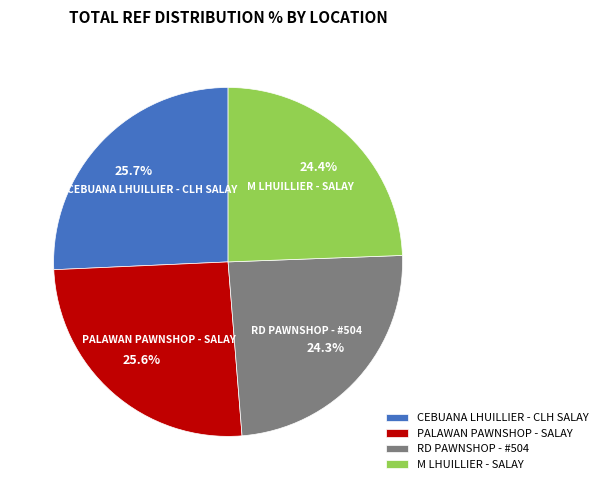

What percentage is the RD PAWNSHOP - #504 slice, to the nearest percent?

24%